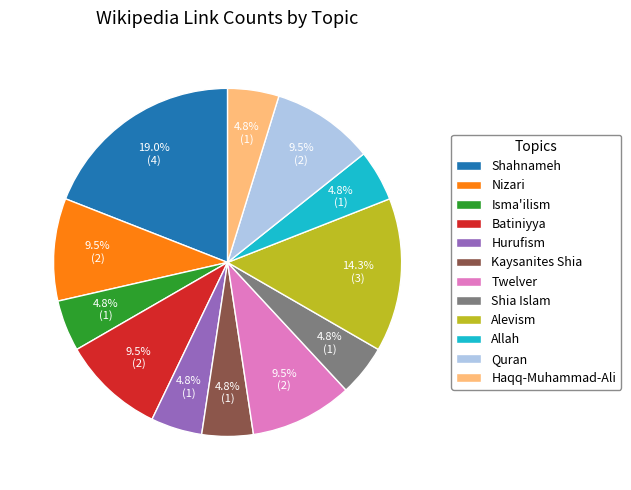

To the nearest percent, what is the difference between the Hurufism and Shahnameh slice percentages?

14%